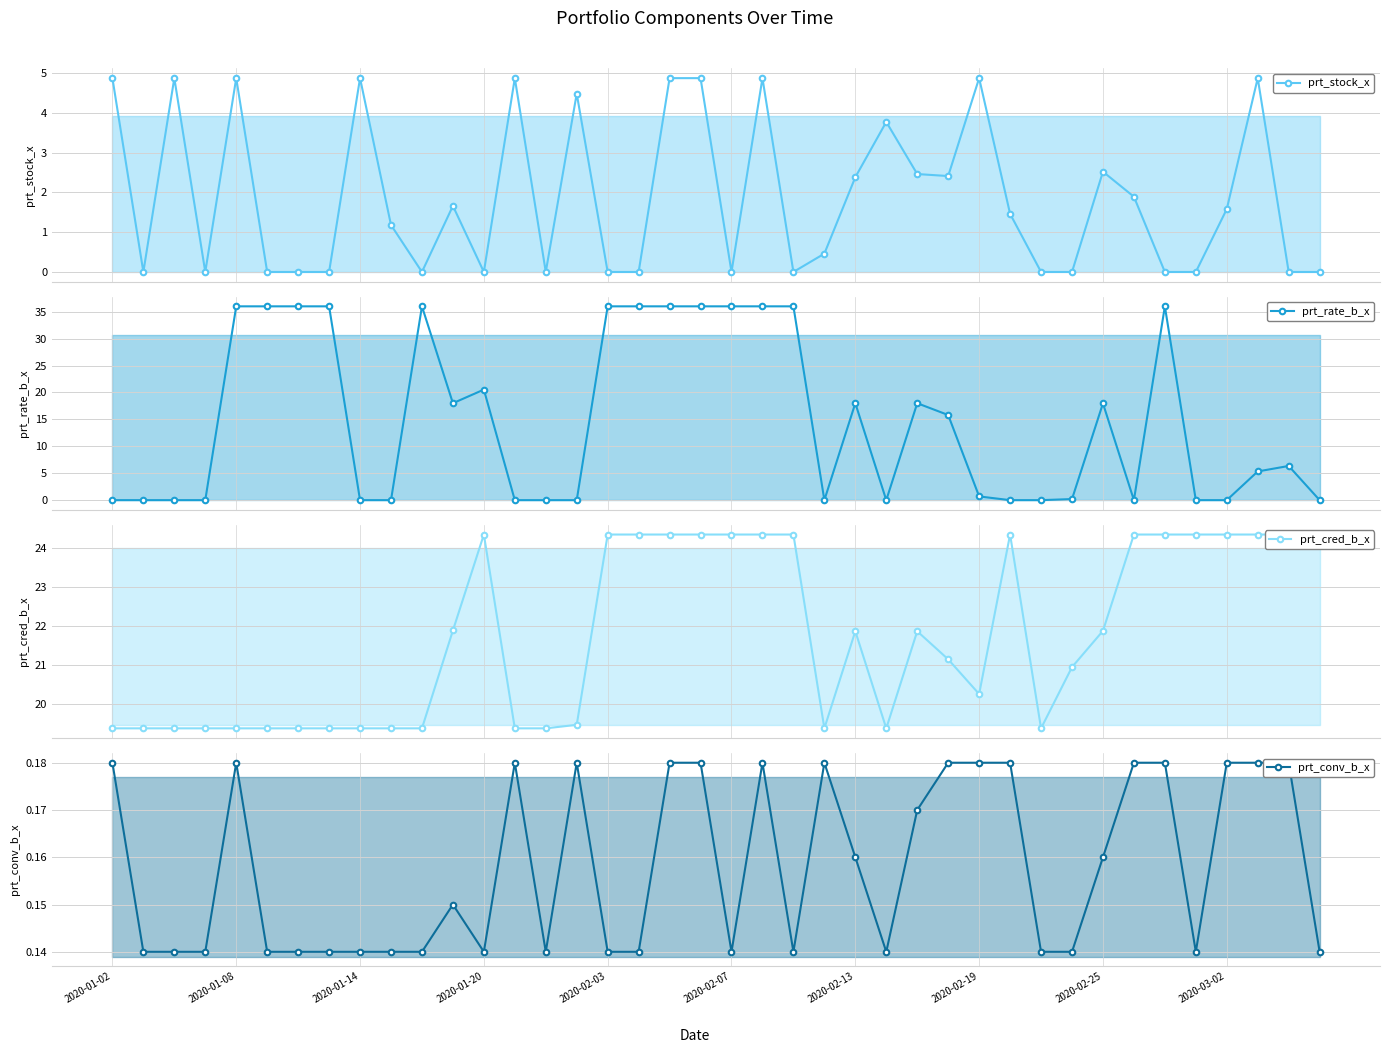

What is the maximum value shown in the chart?

36.0